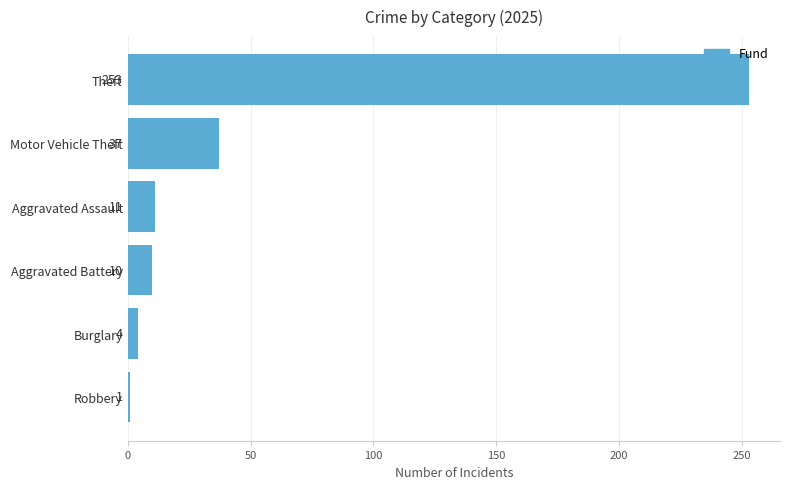

Which has a higher value, Aggravated Battery or Burglary?

Aggravated Battery